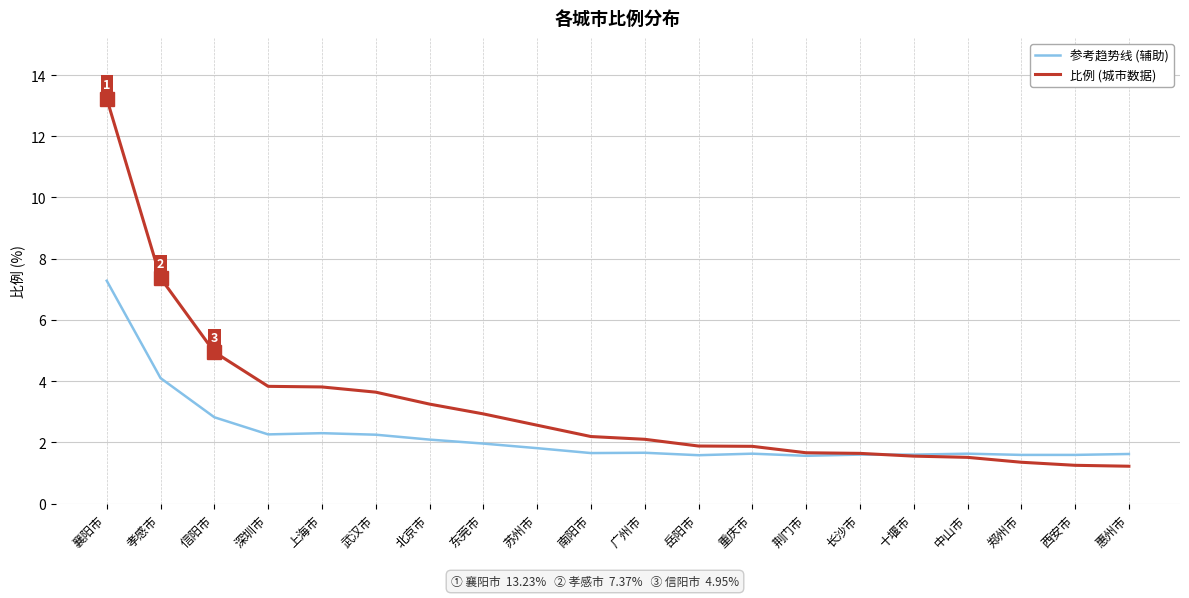

At which label does 参考趋势线 (辅助) reach its peak?

襄阳市